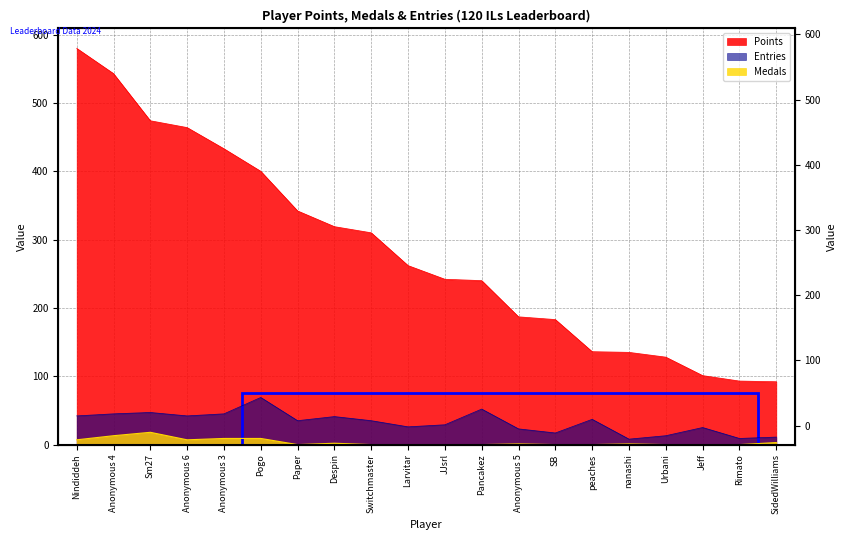

What is the difference between the second highest and second lowest values in the Medals series?

13